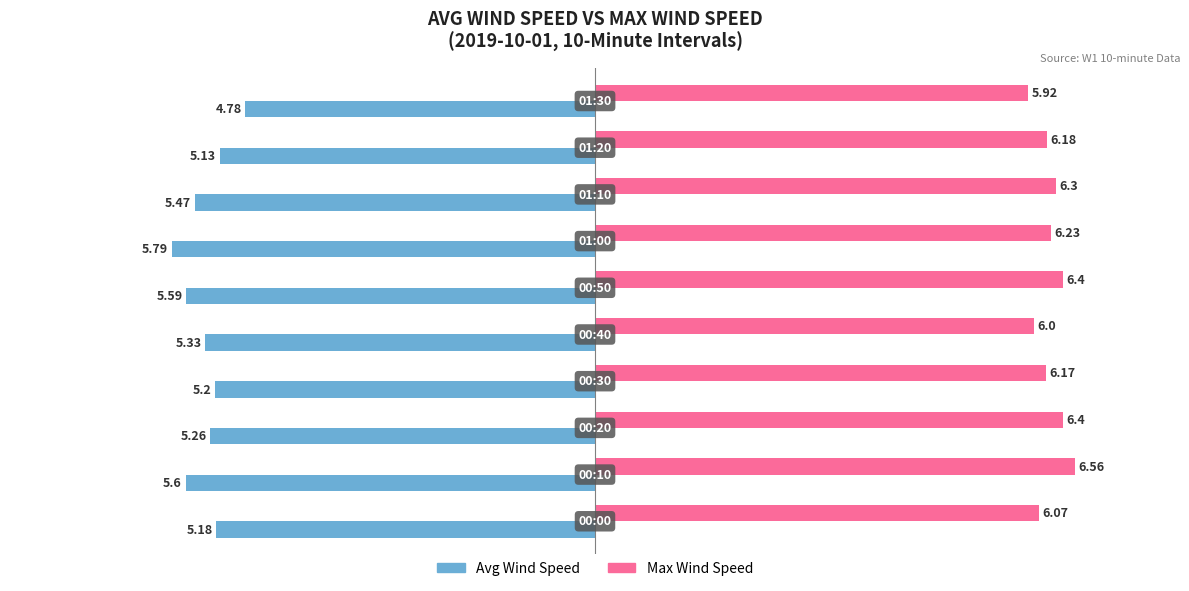

List the series in order of their overall mean, lowest first.

Avg Wind Speed, Max Wind Speed